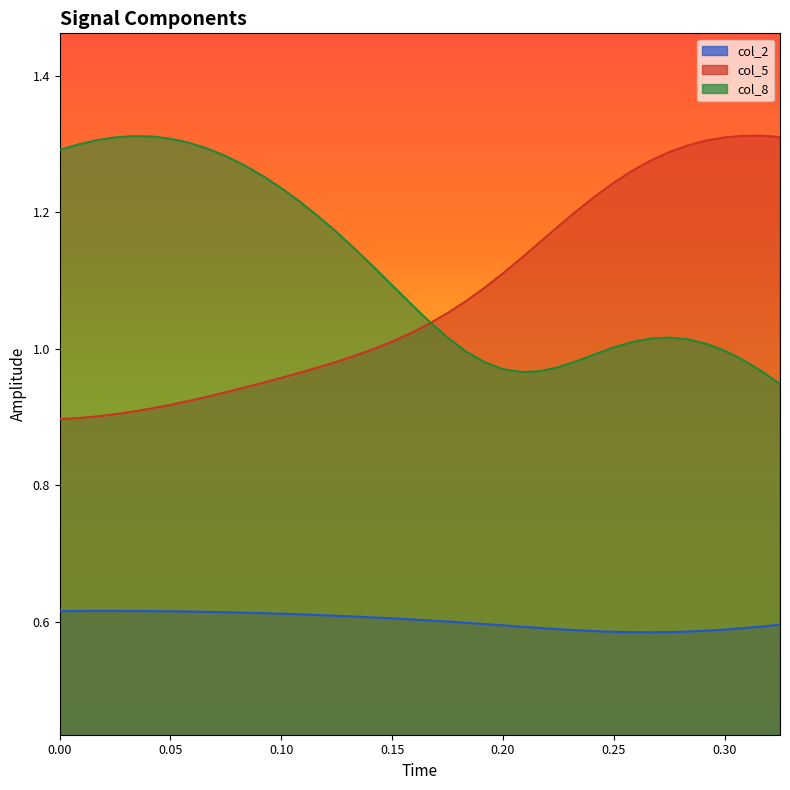

Is it true that col_2 equals 0.1 at 0.166667?

False